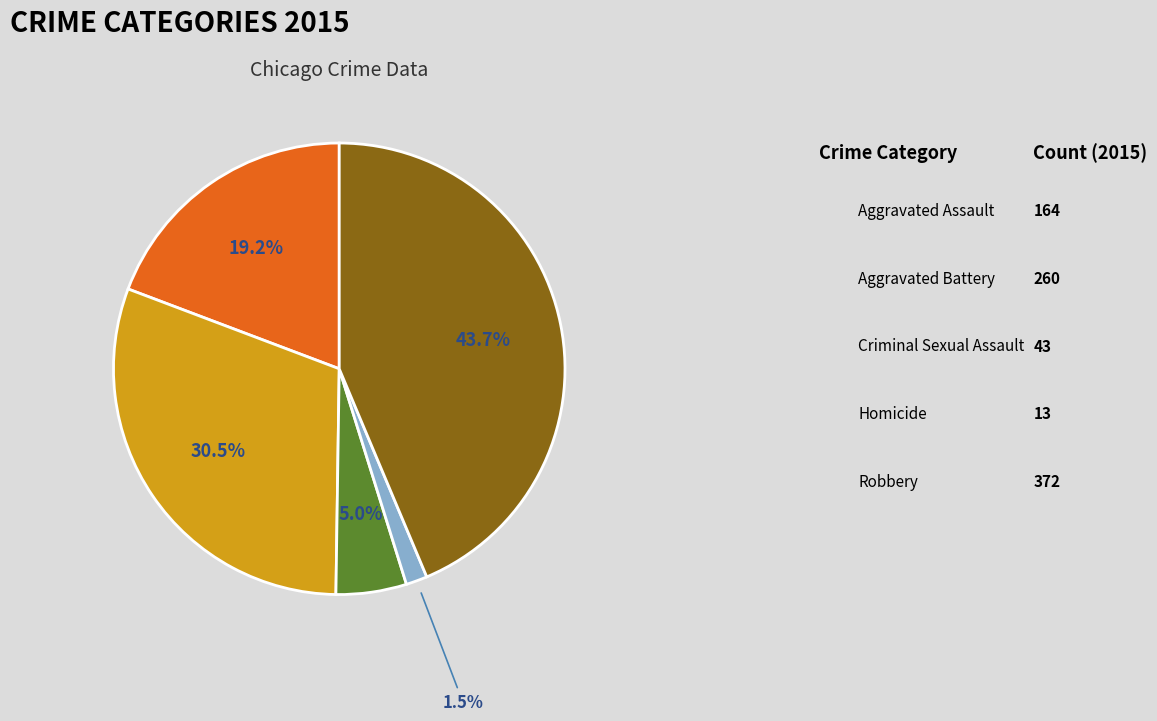

Is Homicide the majority of the pie?

No